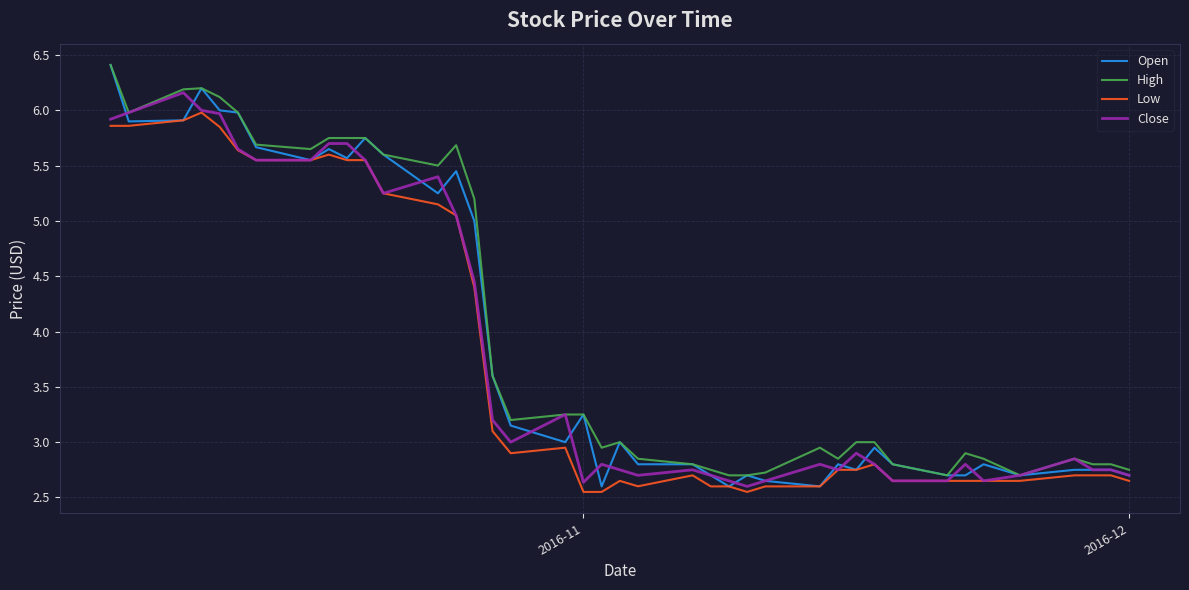

What is the maximum value shown in the chart?

6.4